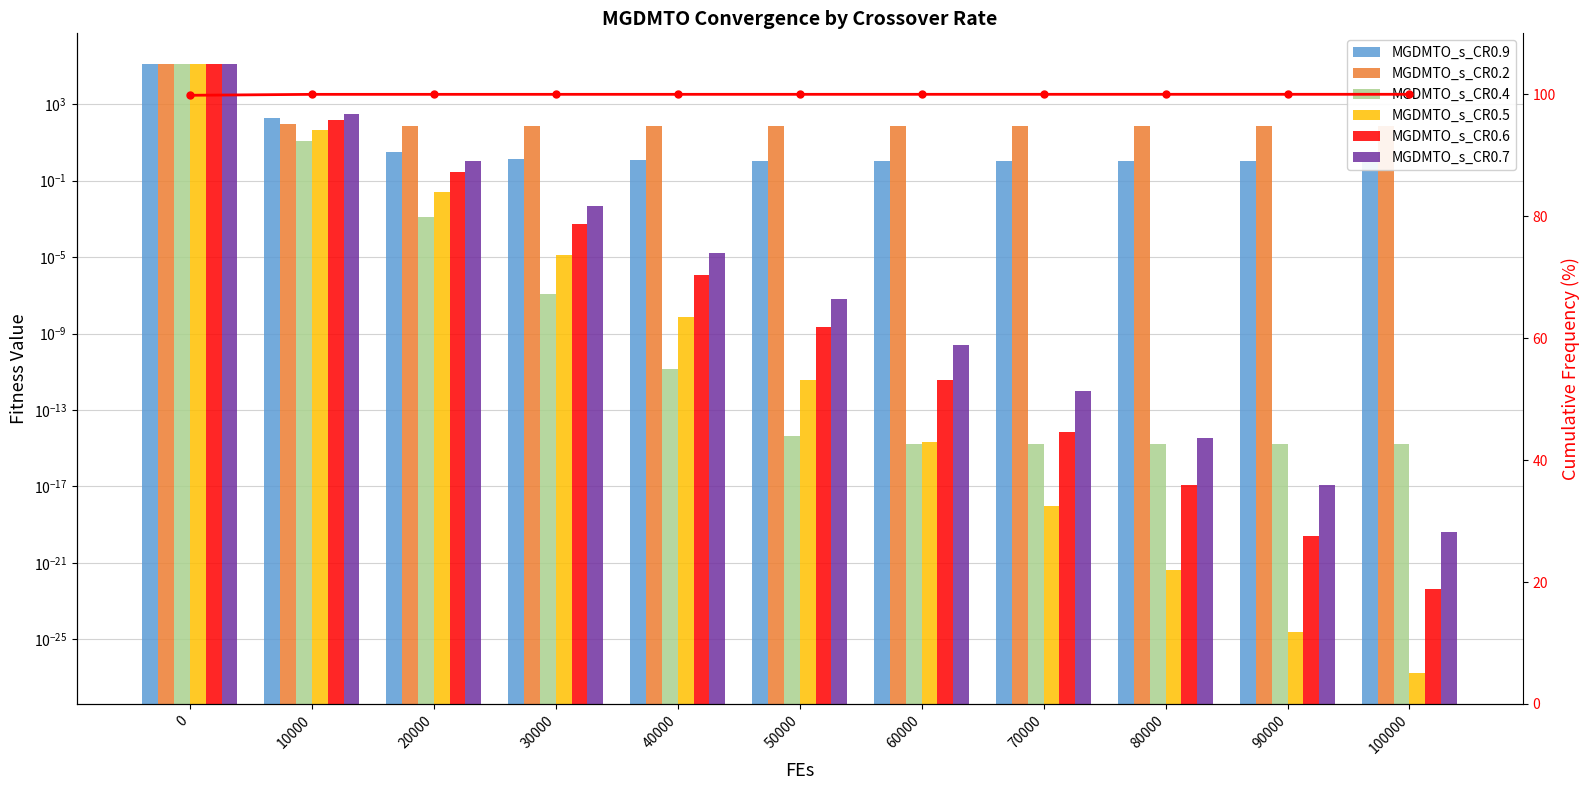

Between 10000 and 80000, which series saw the biggest shift?

MGDMTO_s_CR0.7